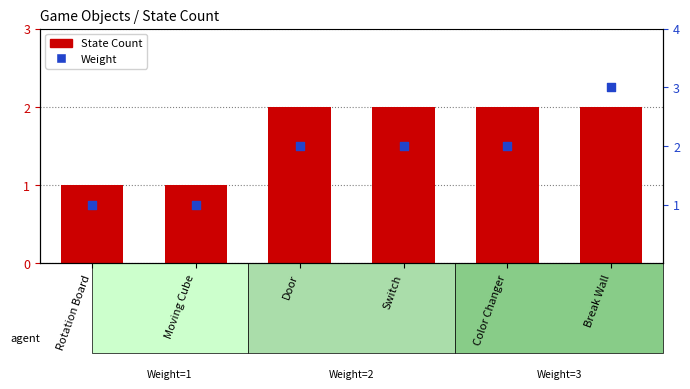

What is the total value across all series at Moving Cube?

2